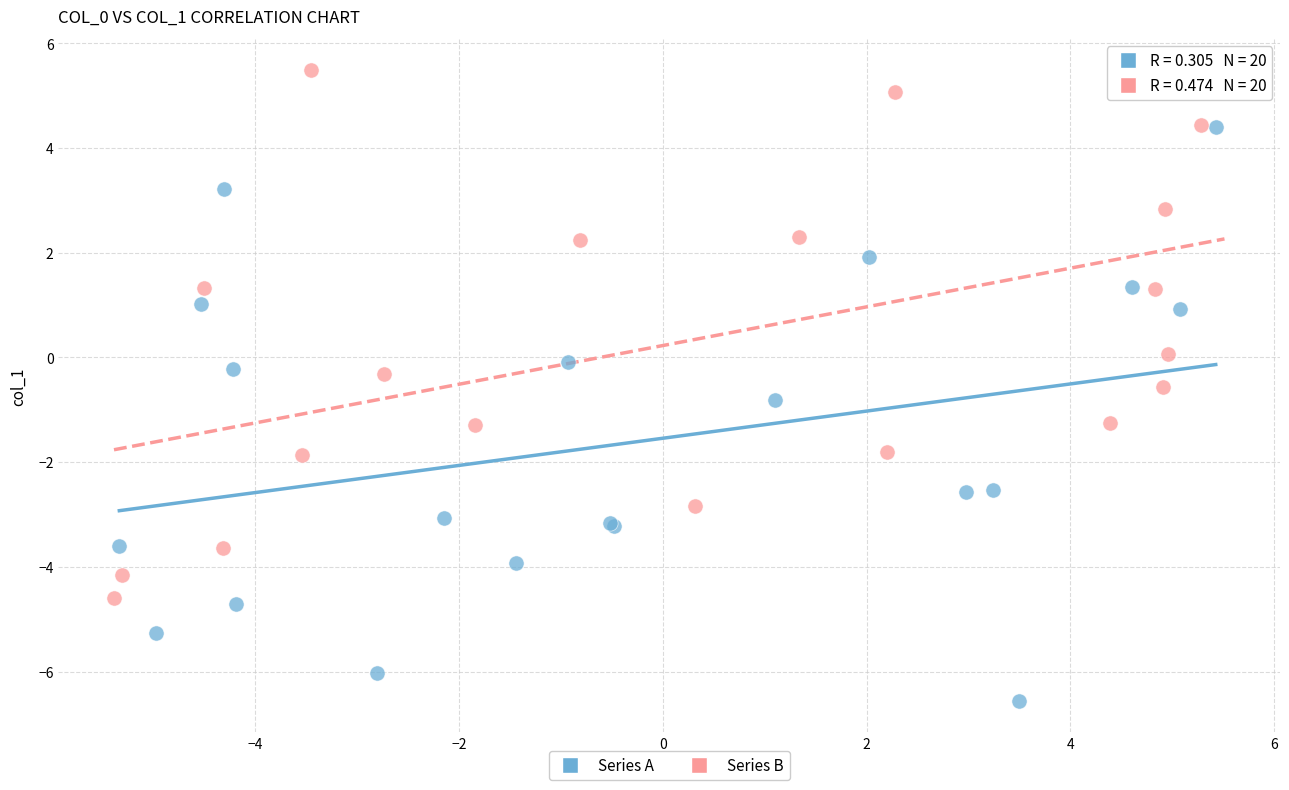

Which series reaches the minimum Y coordinate?

Series A